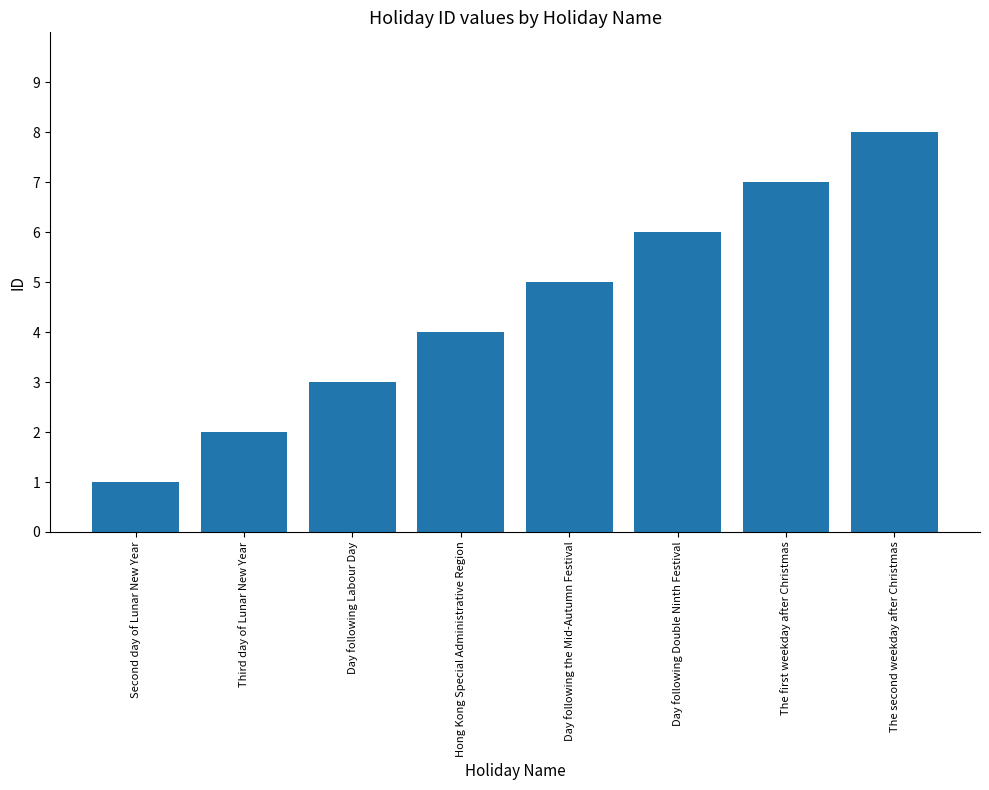

What is the label of the 6th bar from the left?

Day following Double Ninth Festival